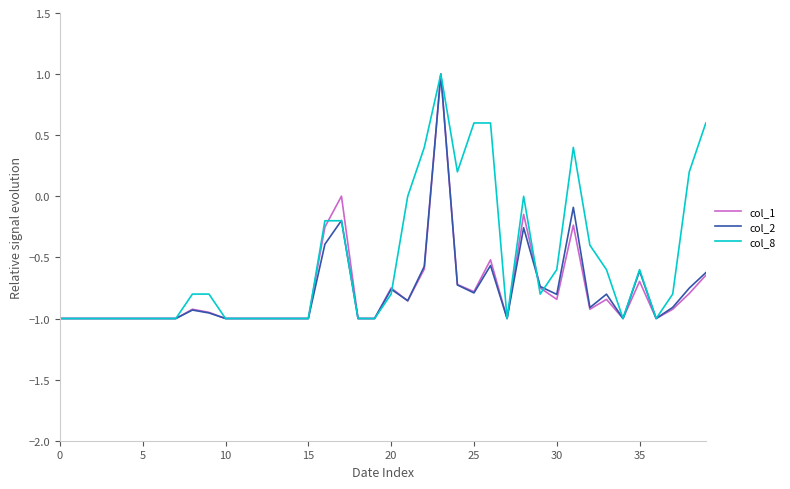

What is the highest value of the col_1 series?

1.0